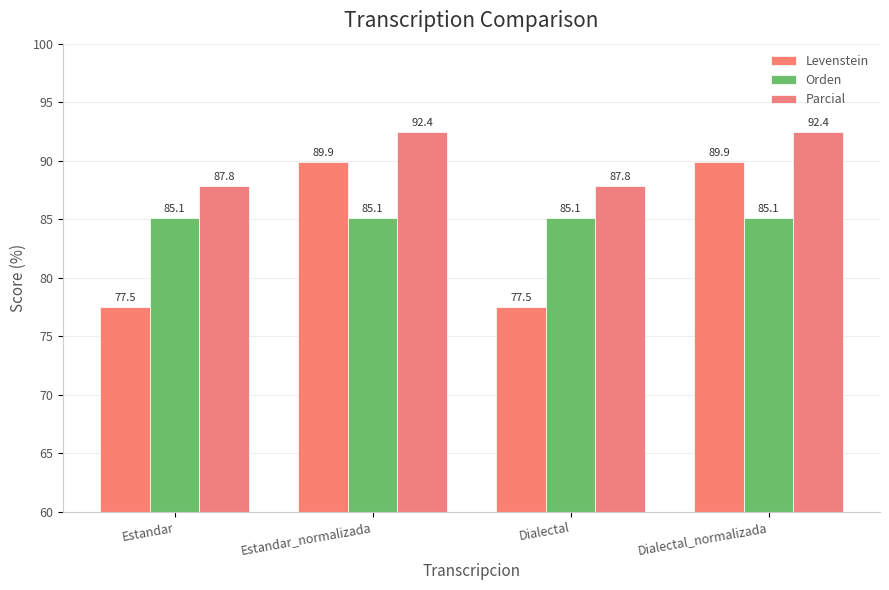

What is the sum of all Parcial values?

360.5